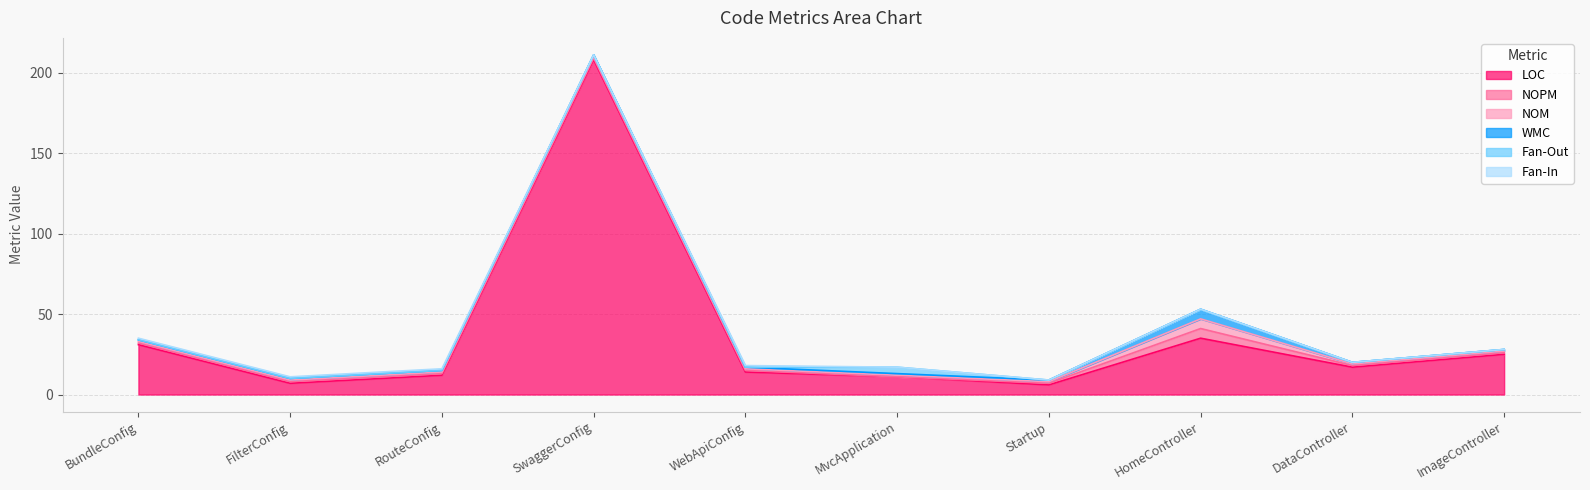

After their last crossing, which series has the higher values: Fan-Out or NOM?

NOM